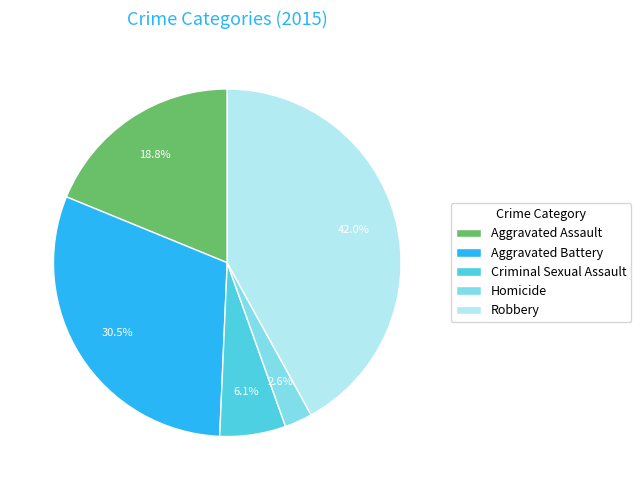

How many segments does this pie chart have?

5